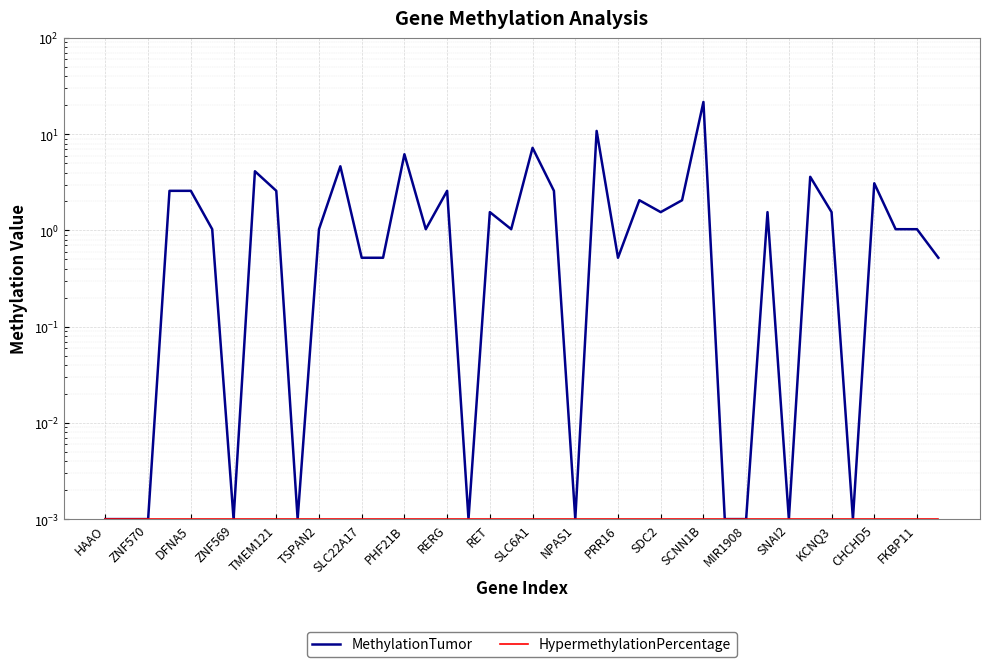

Is the value of HypermethylationPercentage at 33 greater than the value of MethylationTumor at 27?

No